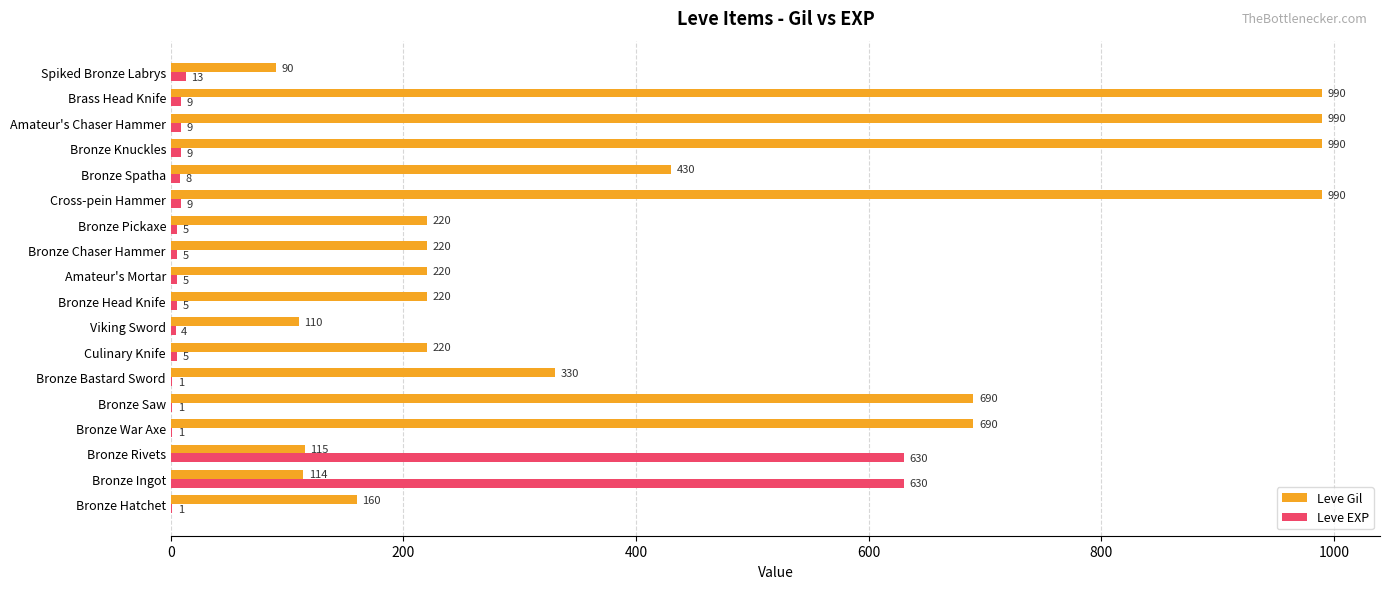

True or false: Leve Gil has a value of 135 at Bronze Head Knife.

False